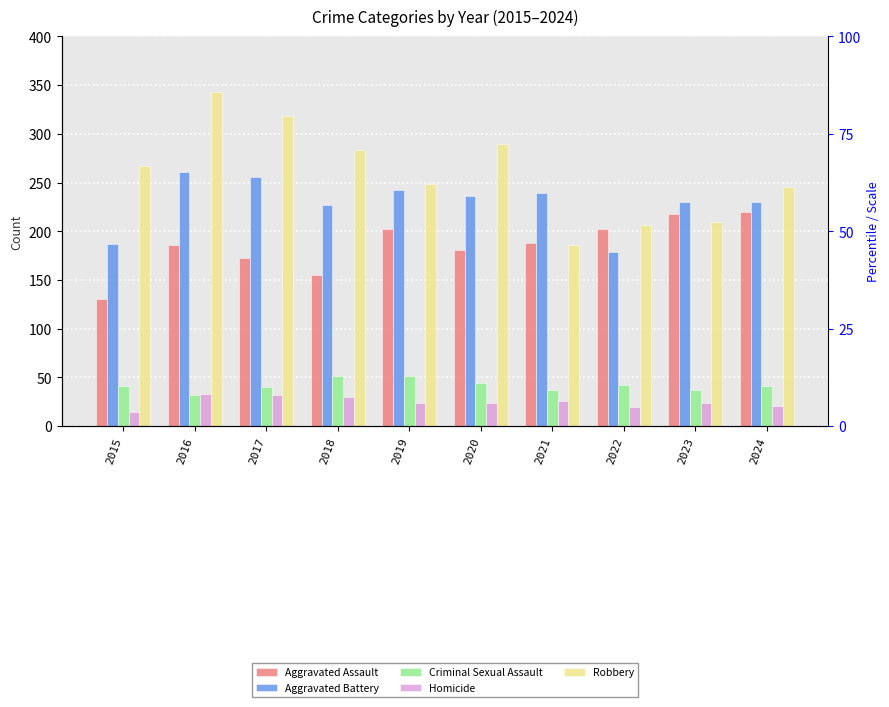

The Aggravated Assault series shows 39 at 2016. True or false?

False